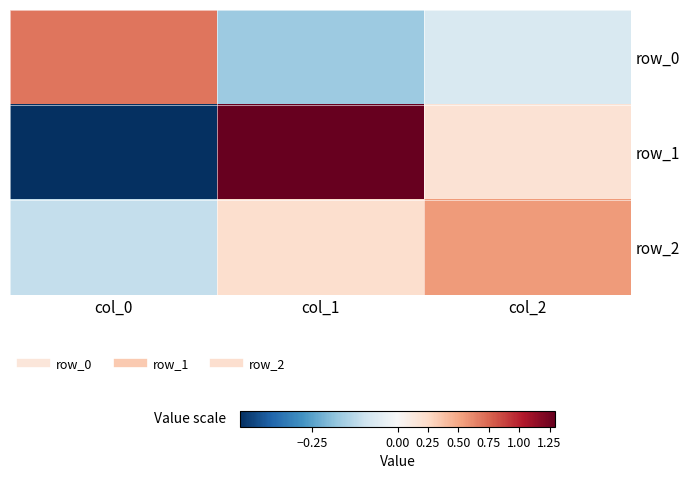

True or false: row_2 has a value of 0.6 at col_2.

True